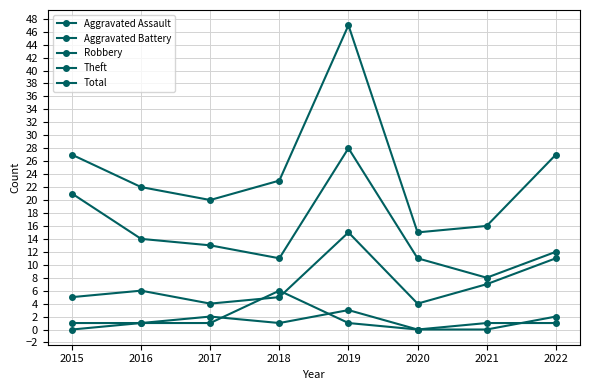

Where is the first local minimum for Aggravated Battery?

2020